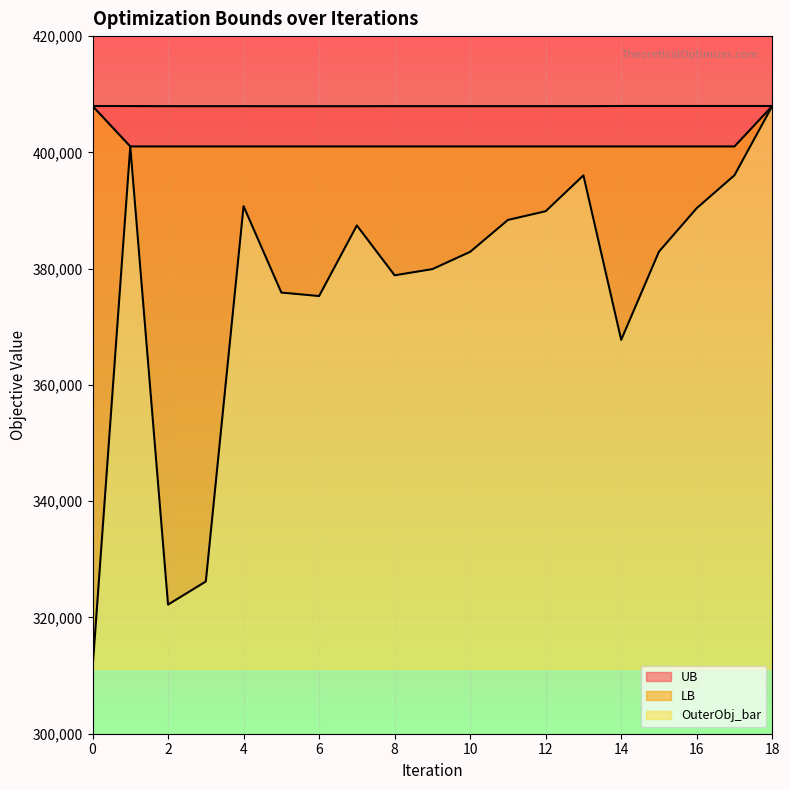

Reading right to left, list all the values displayed in this chart.

UB: 407979.0	407979.0	407979.0	407979.0	407979.0	407953.0	407953.0	407953.0	407953.0	407953.0	407953.0	407945.0	407945.0	407945.0	407949.0	407949.0	407949.0	407970.0	407979.0
LB: 407979.0	401022.0	401022.0	401022.0	401022.0	401022.0	401022.0	401022.0	401022.0	401022.0	401022.0	401022.0	401022.0	401022.0	401022.0	401022.0	401022.0	401022.0	407979.0
OuterObj_bar: 407979.0	396069.0	390401.0	382922.0	367755.0	396043.0	389877.0	388376.0	382890.0	379921.0	378854.0	387433.0	375289.0	375886.0	390745.0	326187.0	322213.0	401022.0	311176.0